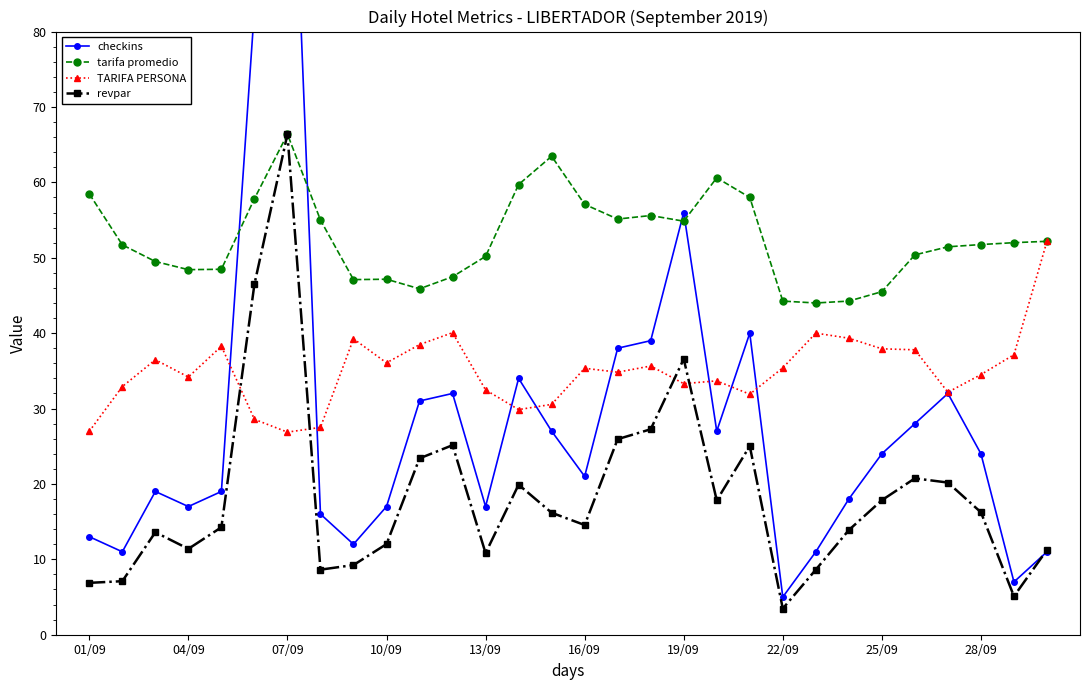

True or false: revpar has more than 0 points higher than both neighbors.

True